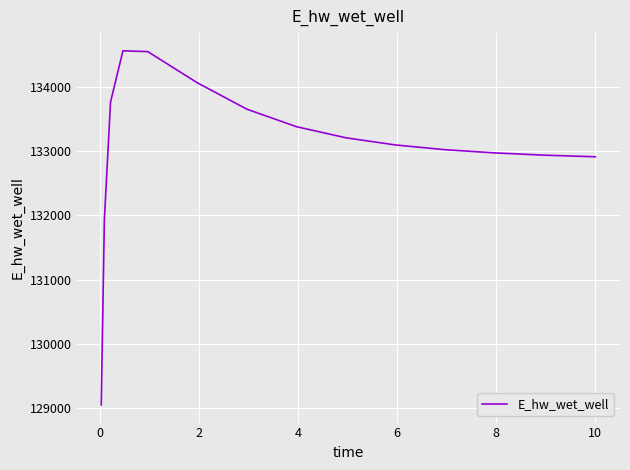

What is the difference between the maximum and minimum values?

5518.9